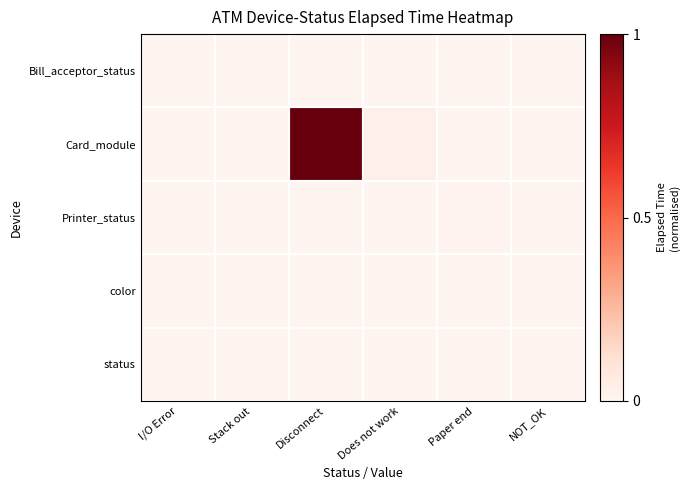

Which series has the largest total across all categories?

Card_module